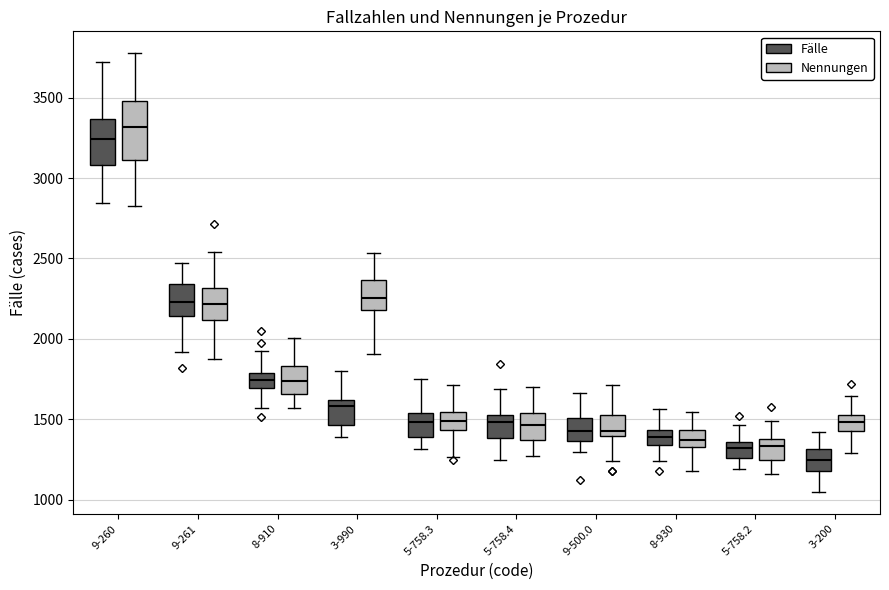

Where does the upper whisker of the box for 5-758.3 (Fälle) end on the y-axis? The values are not printed on the chart, so give them approximately, as read against the axis.

1750